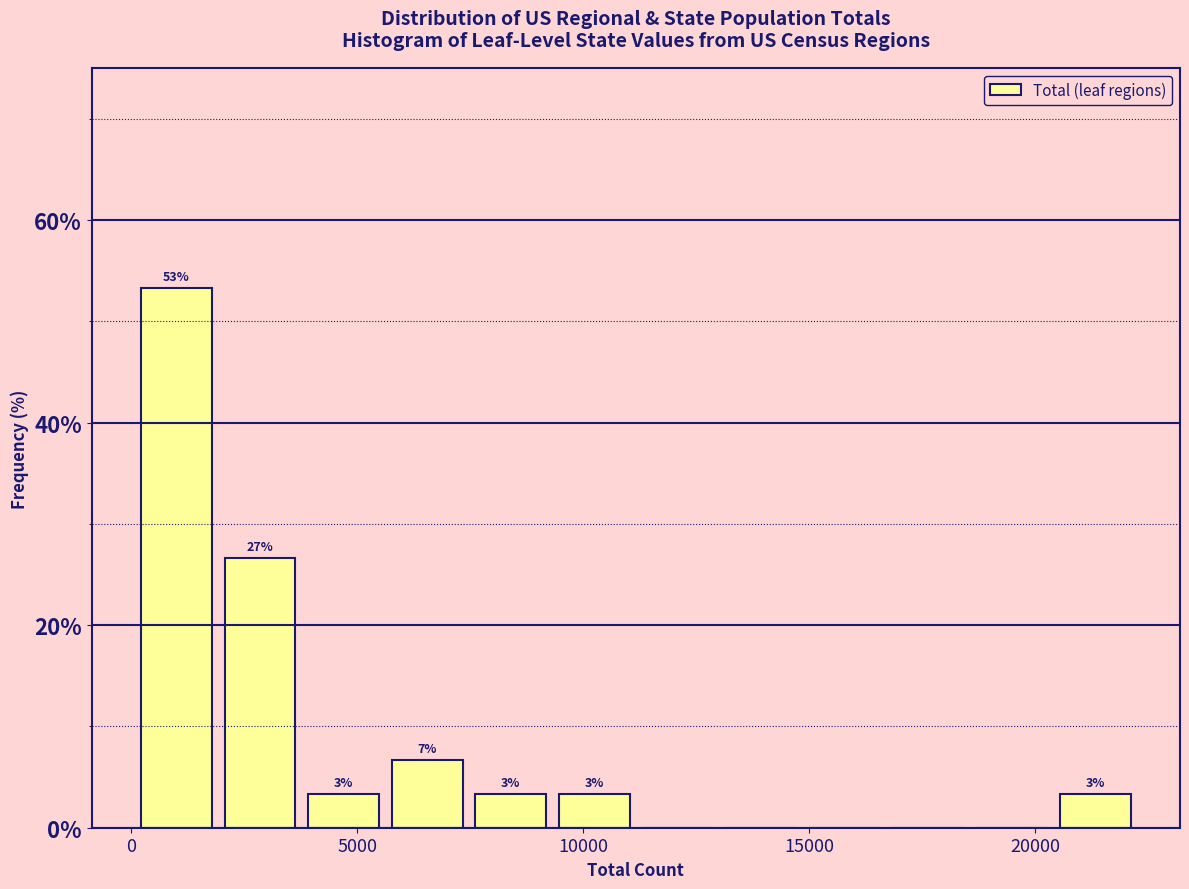

Read against the x-axis, roughly where is the centre of the tallest bar?

1000